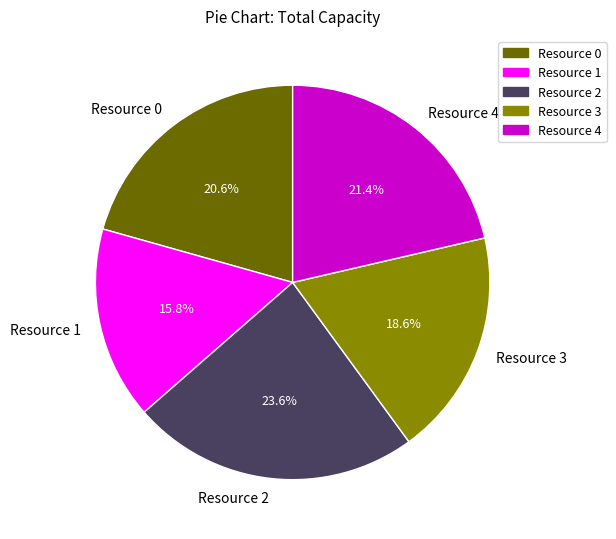

To the nearest percent, what portion does Resource 1 represent?

16%